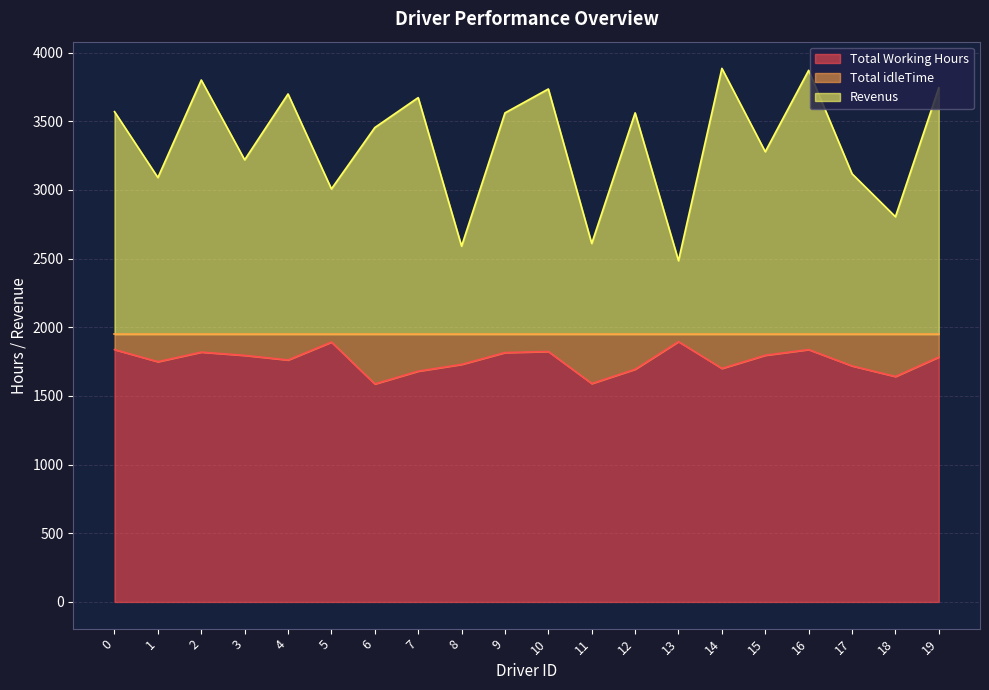

What is the average value of the Total Working Hours series?

1757.4